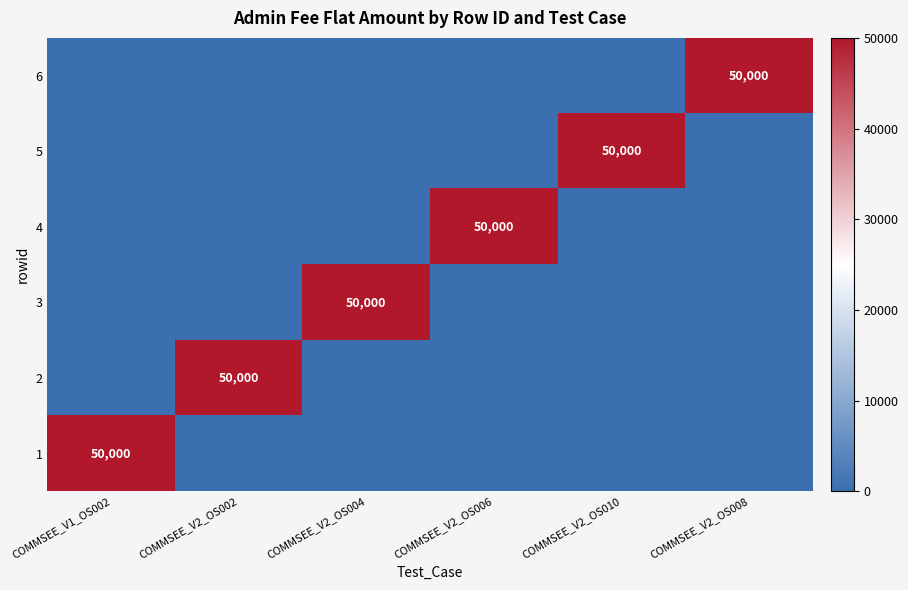

The 1 series shows 50000 at COMMSEE_V1_OS002. True or false?

True